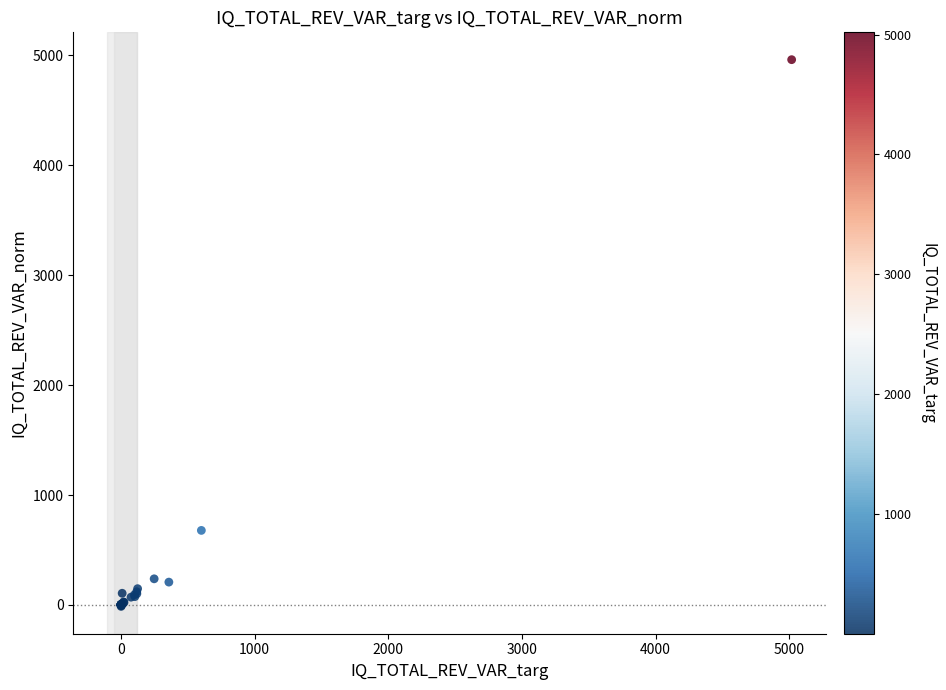

What Y value in the scatter plot is closest to 2473?

678.1